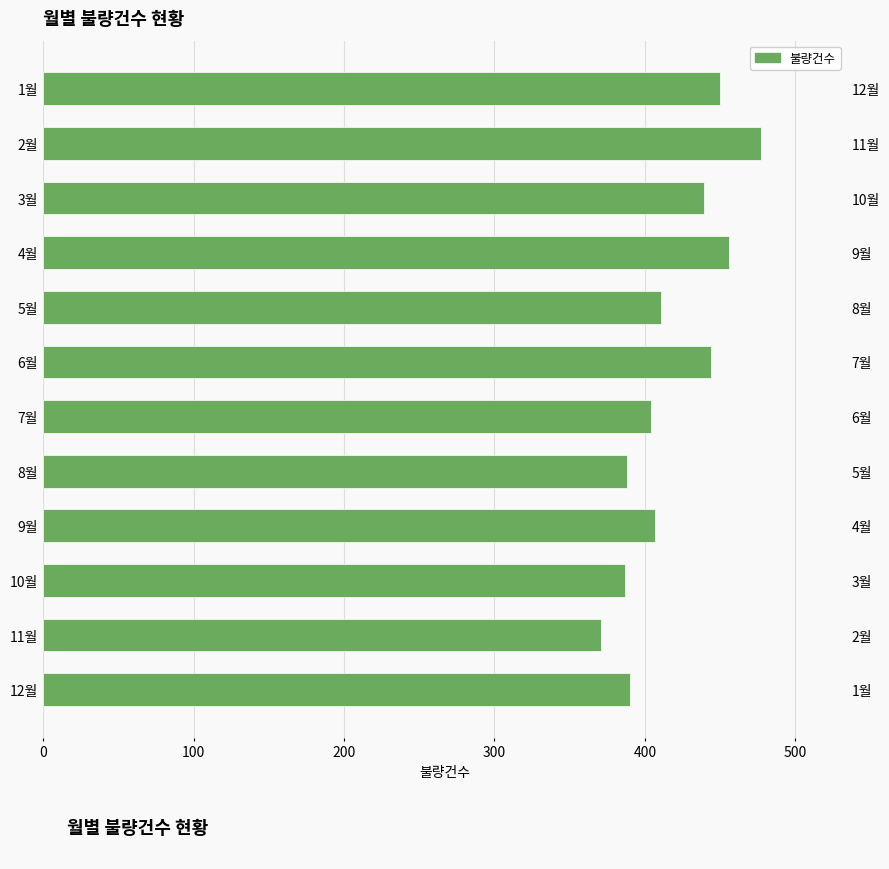

What is the sum of all values?

5024